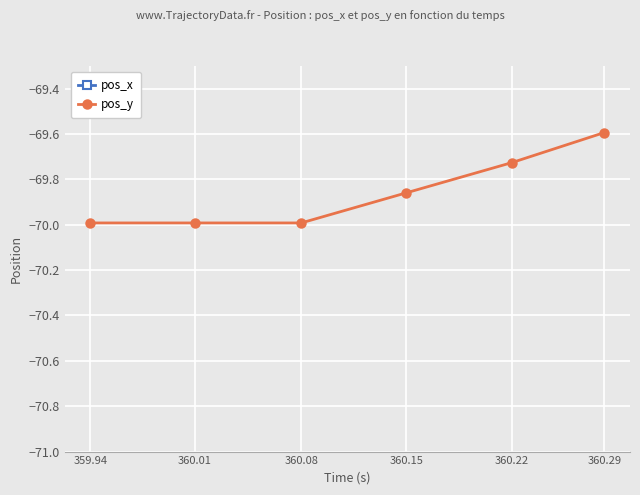

What is the value of the pos_x point at the 4th from the left?

1.3